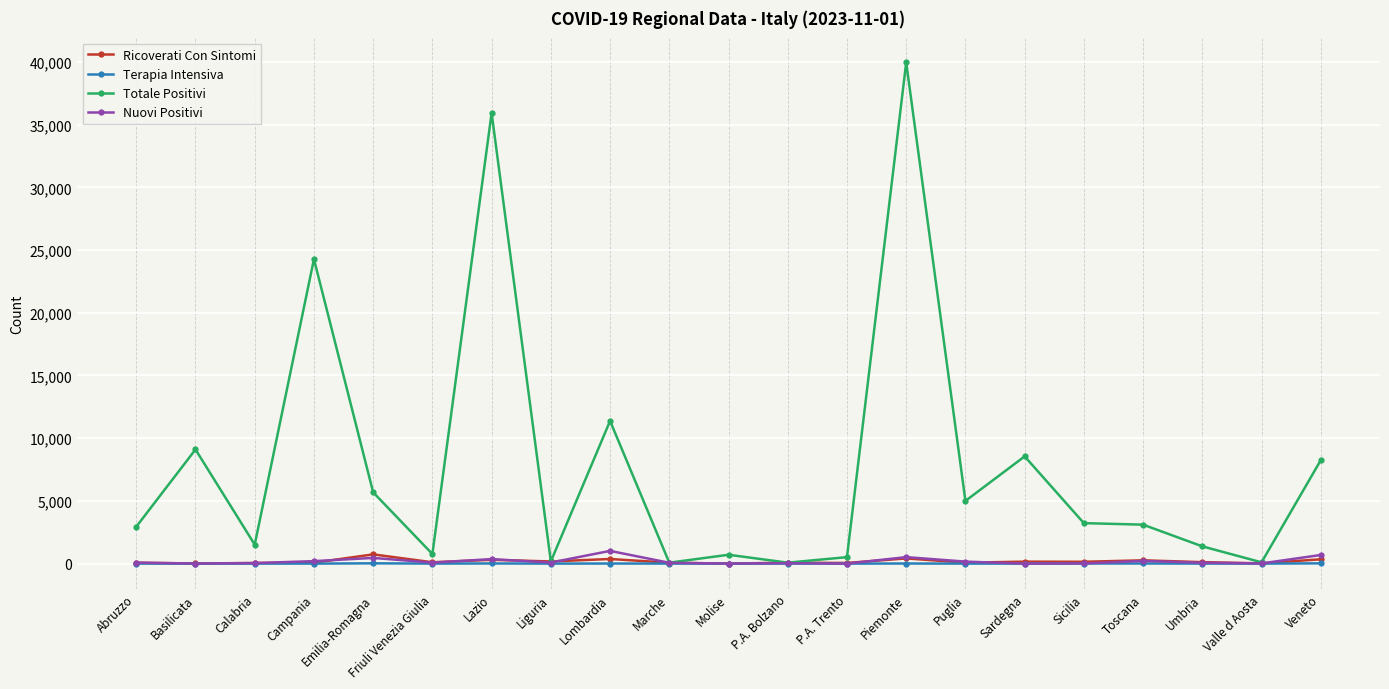

Between Campania and Veneto, which series saw the biggest shift?

Totale Positivi